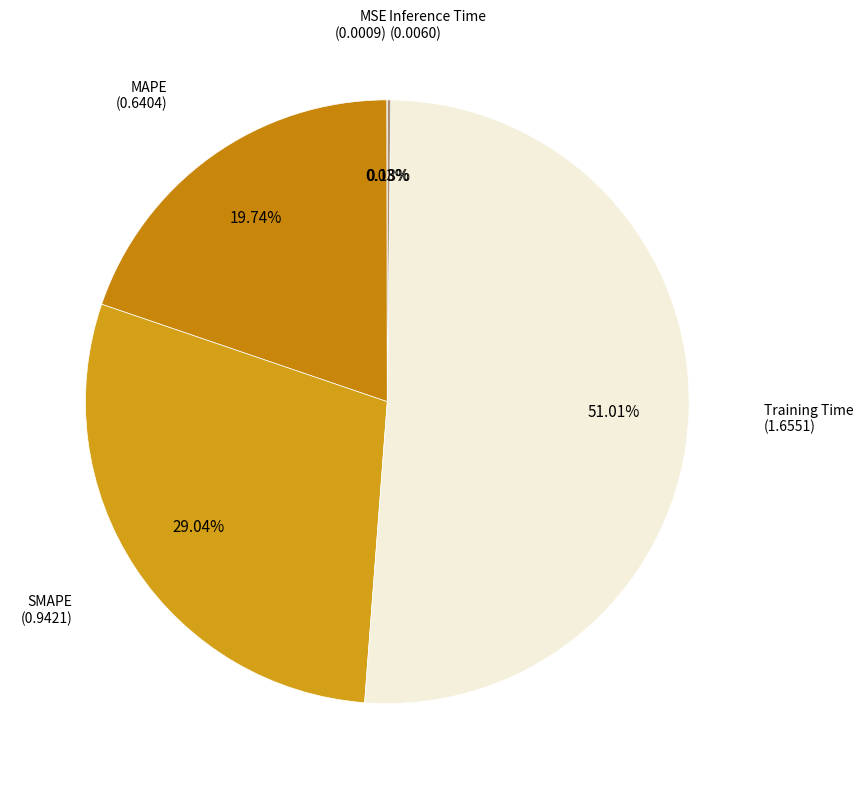

What is the ratio of the value at SMAPE to the value at Training Time?

0.6